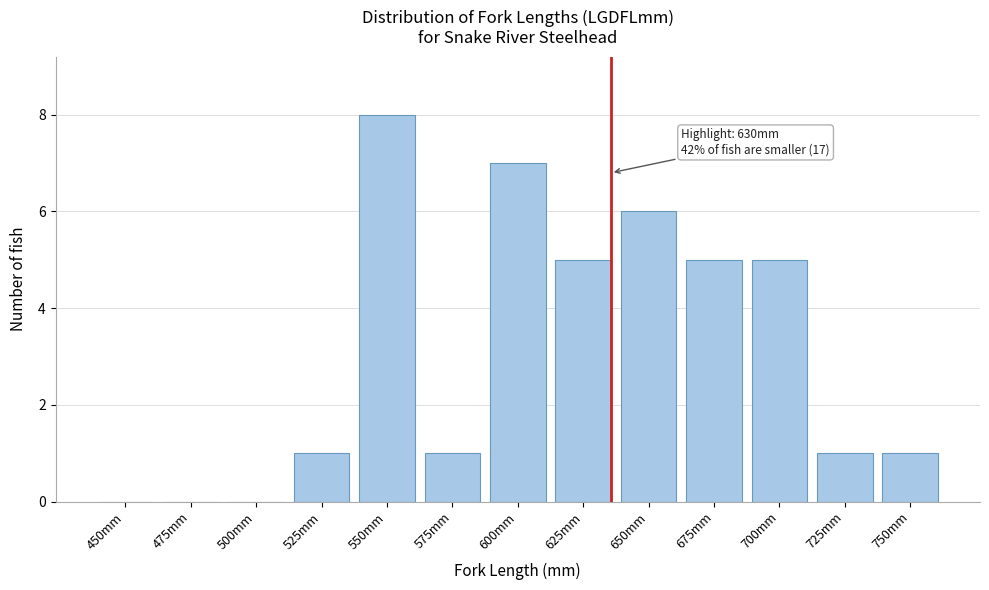

Reading left to right, transcribe all the data shown in this chart.

450mm=0	475mm=0	500mm=0	525mm=1	550mm=8	575mm=1	600mm=7	625mm=5	650mm=6	675mm=5	700mm=5	725mm=1	750mm=1